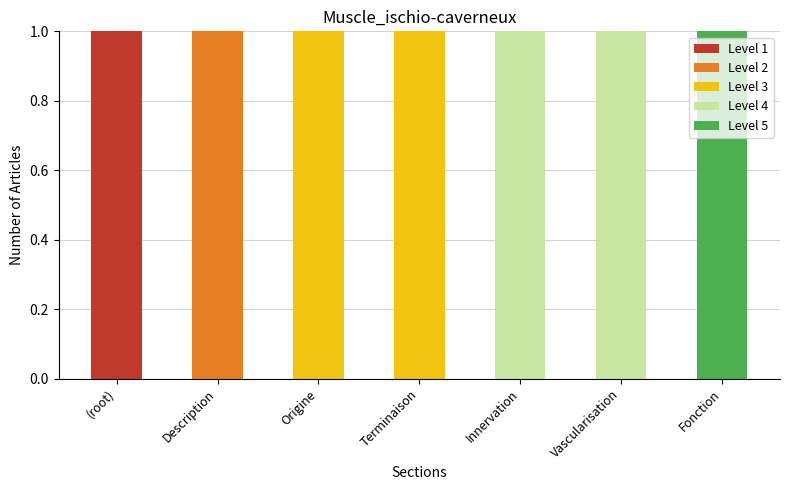

Are the bars grouped side by side (vs. stacked)?

No